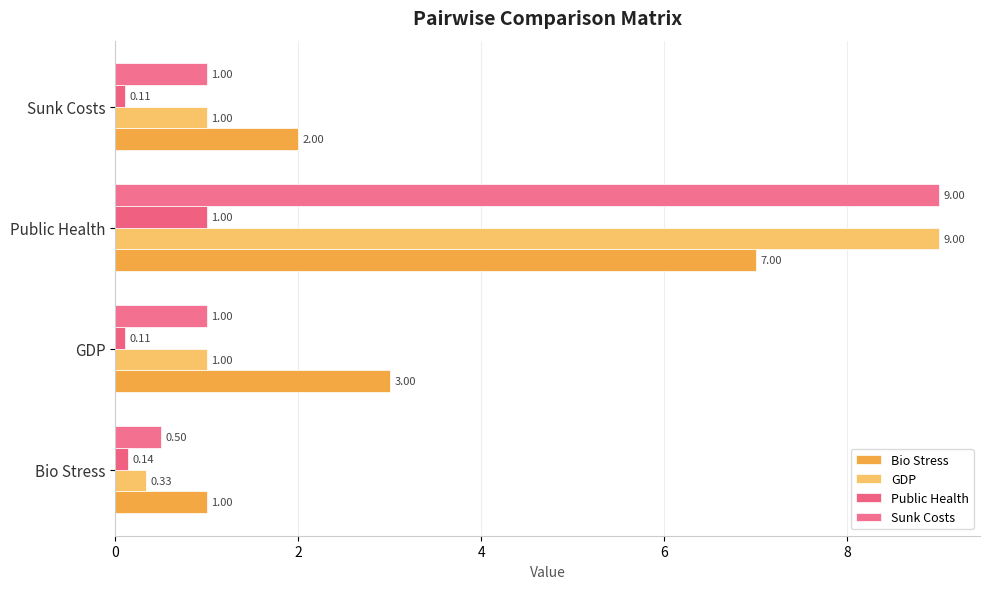

How many values in the GDP series are below 1?

1